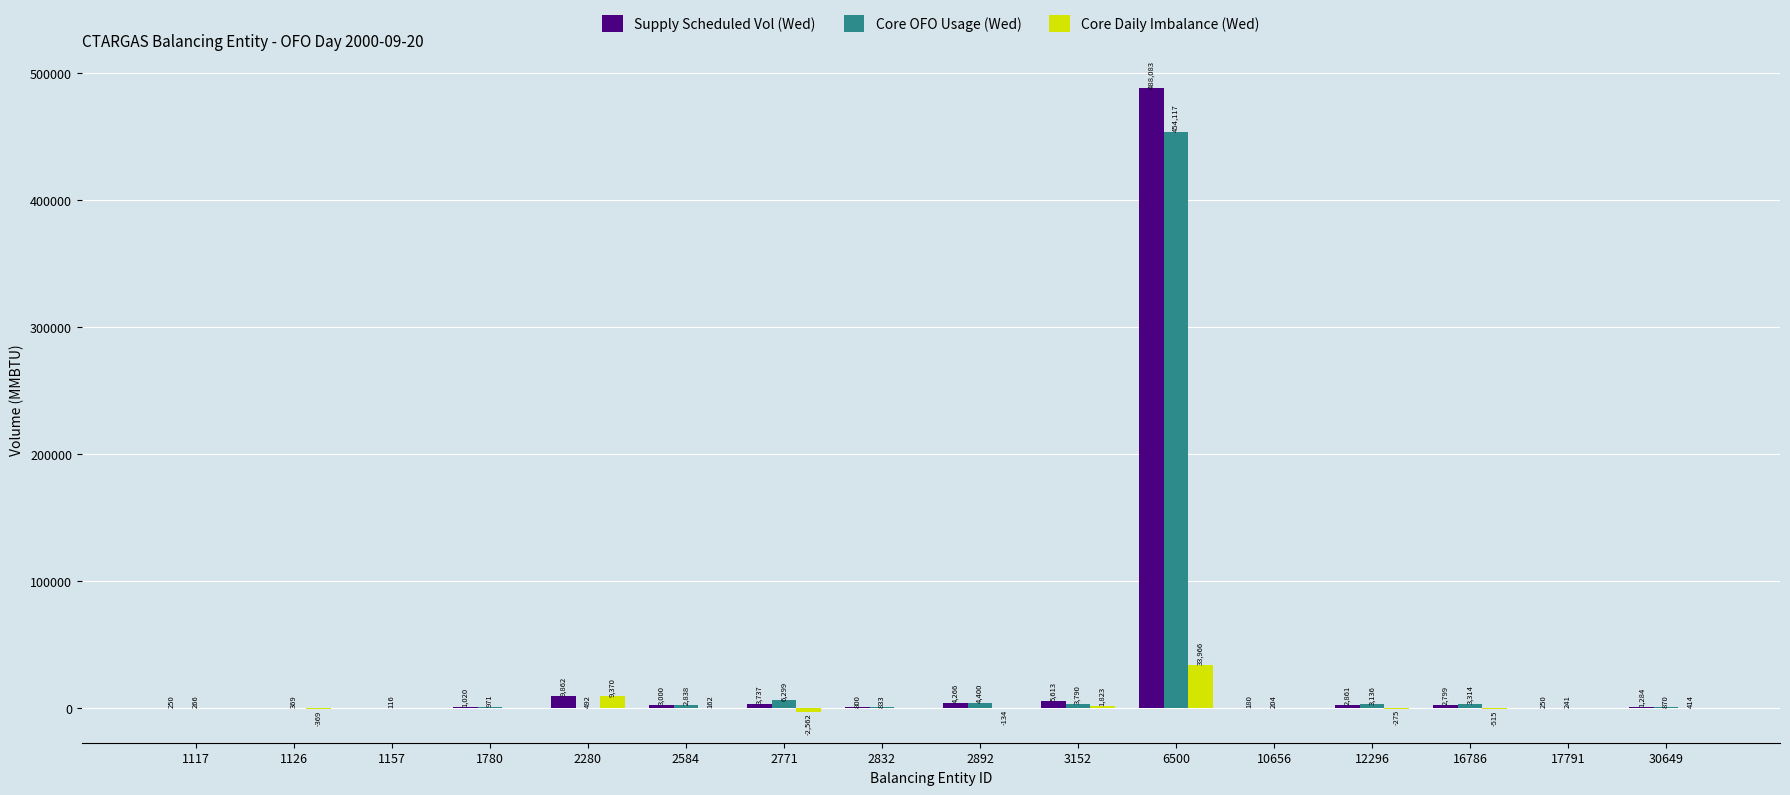

Reading left to right, extract all data points from this chart.

Supply Scheduled Vol (Wed): 1117=250	1126=0	1157=100	1780=1020	2280=9862	2584=3000	2771=3737	2832=800	2892=4266	3152=5613	6500=488083	10656=180	12296=2861	16786=2799	17791=250	30649=1284
Core OFO Usage (Wed): 1117=266	1126=369	1157=116	1780=971	2280=492	2584=2838	2771=6299	2832=833	2892=4400	3152=3790	6500=454117	10656=204	12296=3136	16786=3314	17791=241	30649=870
Core Daily Imbalance (Wed): 1117=-16	1126=-369	1157=-16	1780=49	2280=9370	2584=162	2771=-2562	2832=-33	2892=-134	3152=1823	6500=33966	10656=-24	12296=-275	16786=-515	17791=9	30649=414